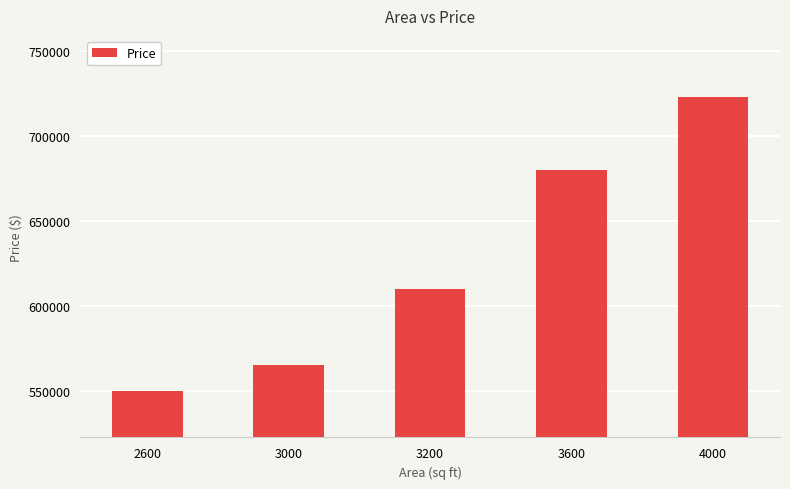

List the labels in order of value, largest first.

4000, 3600, 3200, 3000, 2600